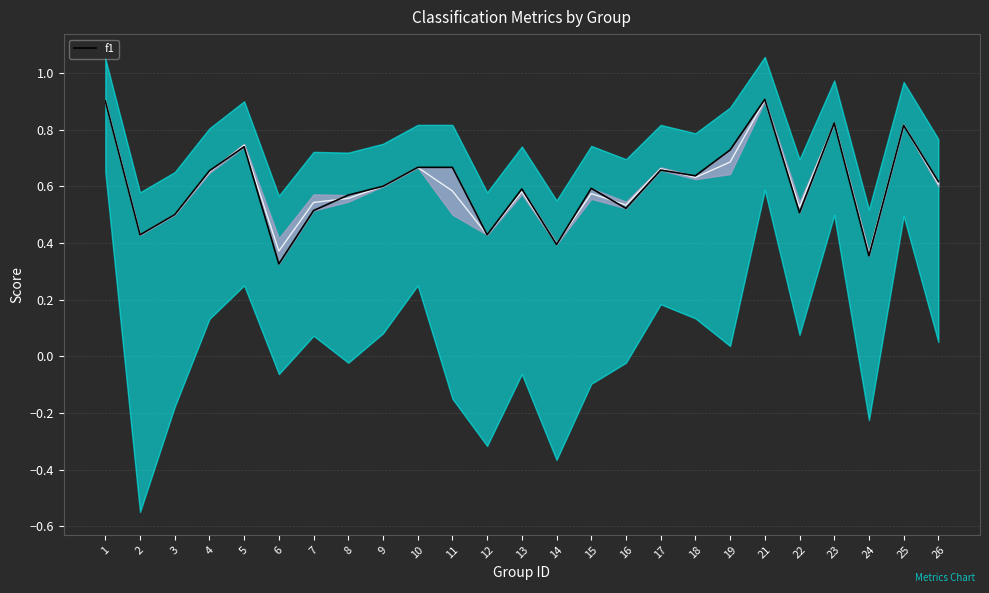

What is the difference between the maximum and minimum values?

0.6